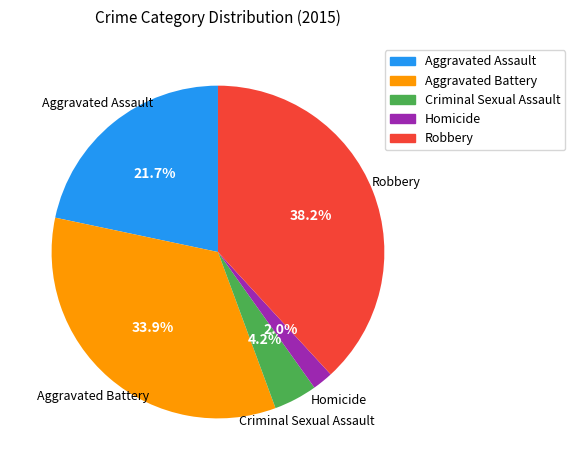

What is the largest slice in the pie chart?

Robbery